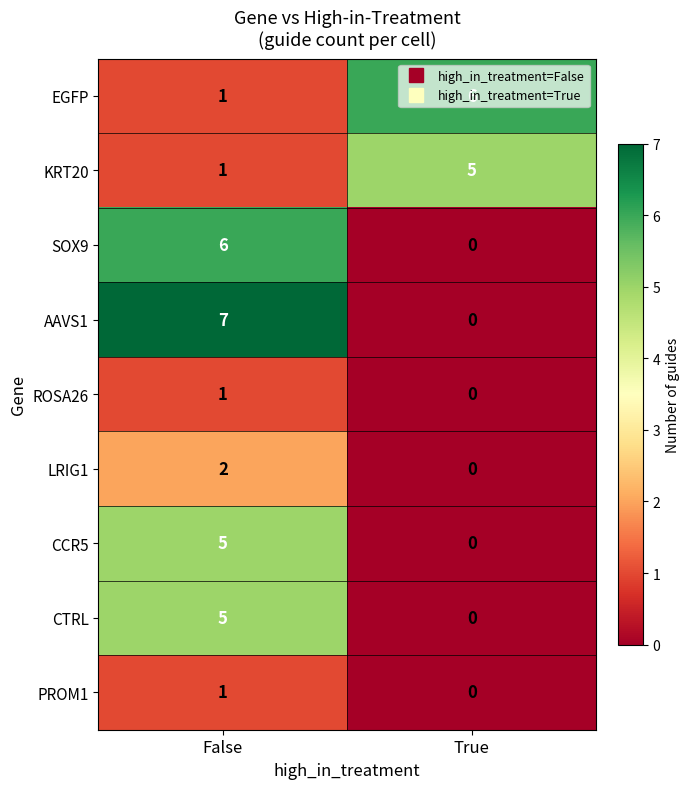

What is the approximate value of CTRL at False?

5